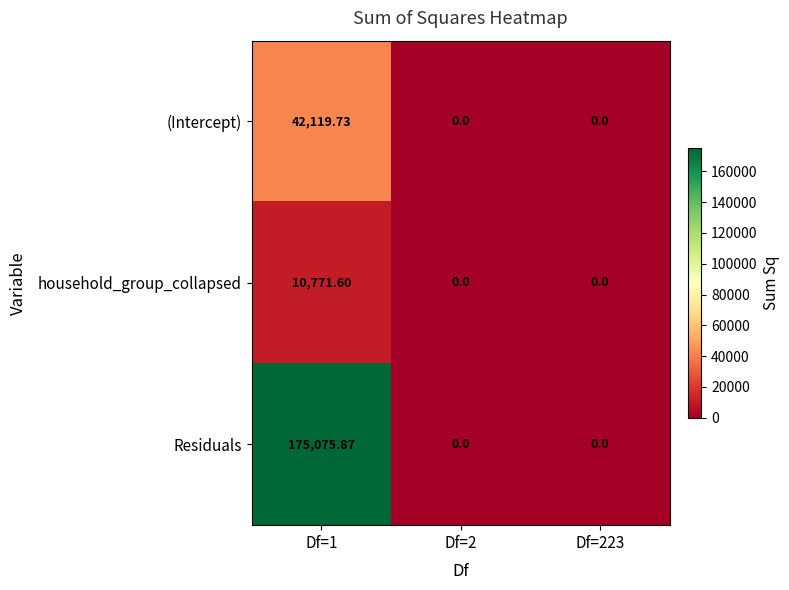

How many series are shown in this chart?

3